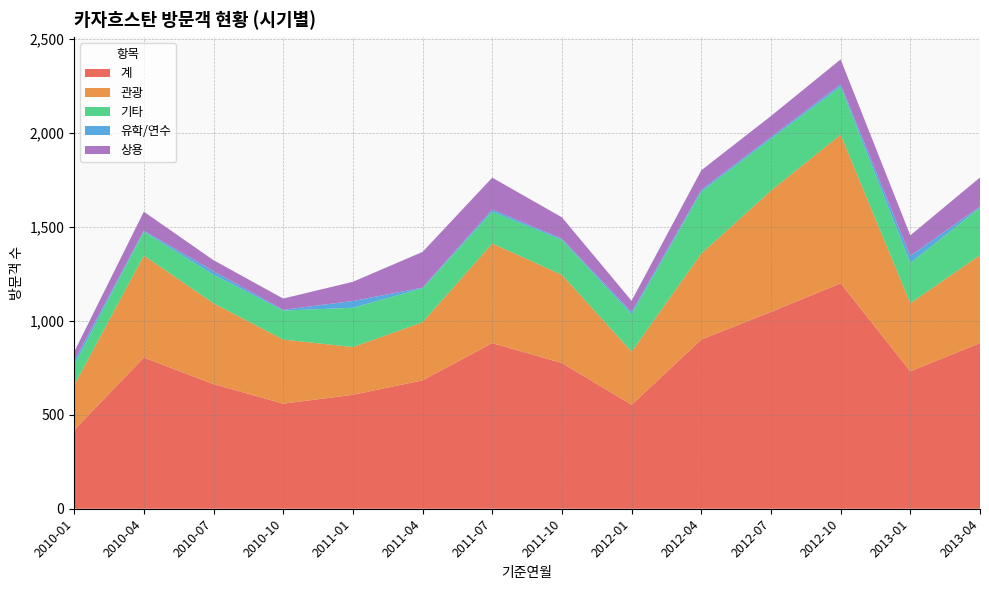

Reading right to left, extract all data points from this chart.

계: 2013-04=881	2013-01=731	2012-10=1199	2012-07=1047	2012-04=900	2012-01=553	2011-10=775	2011-07=881	2011-04=683	2011-01=606	2010-10=559	2010-07=663	2010-04=804	2010-01=419
관광: 2013-04=468	2013-01=362	2012-10=791	2012-07=645	2012-04=457	2012-01=283	2011-10=469	2011-07=530	2011-04=309	2011-01=254	2010-10=341	2010-07=430	2010-04=543	2010-01=238
기타: 2013-04=252	2013-01=214	2012-10=255	2012-07=276	2012-04=329	2012-01=198	2011-10=186	2011-07=169	2011-04=181	2011-01=209	2010-10=154	2010-07=152	2010-04=127	2010-01=107
유학/연수: 2013-04=6	2013-01=38	2012-10=12	2012-07=9	2012-04=10	2012-01=12	2011-10=6	2011-07=12	2011-04=3	2011-01=36	2010-10=4	2010-07=19	2010-04=5	2010-01=22
상용: 2013-04=155	2013-01=109	2012-10=133	2012-07=112	2012-04=104	2012-01=60	2011-10=114	2011-07=169	2011-04=190	2011-01=102	2010-10=60	2010-07=58	2010-04=101	2010-01=48